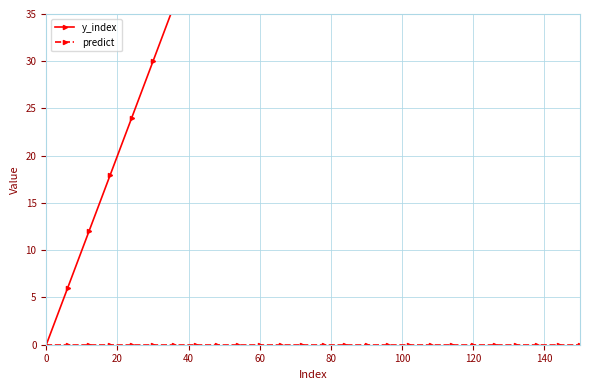

What is the average value of the y_index series?

75